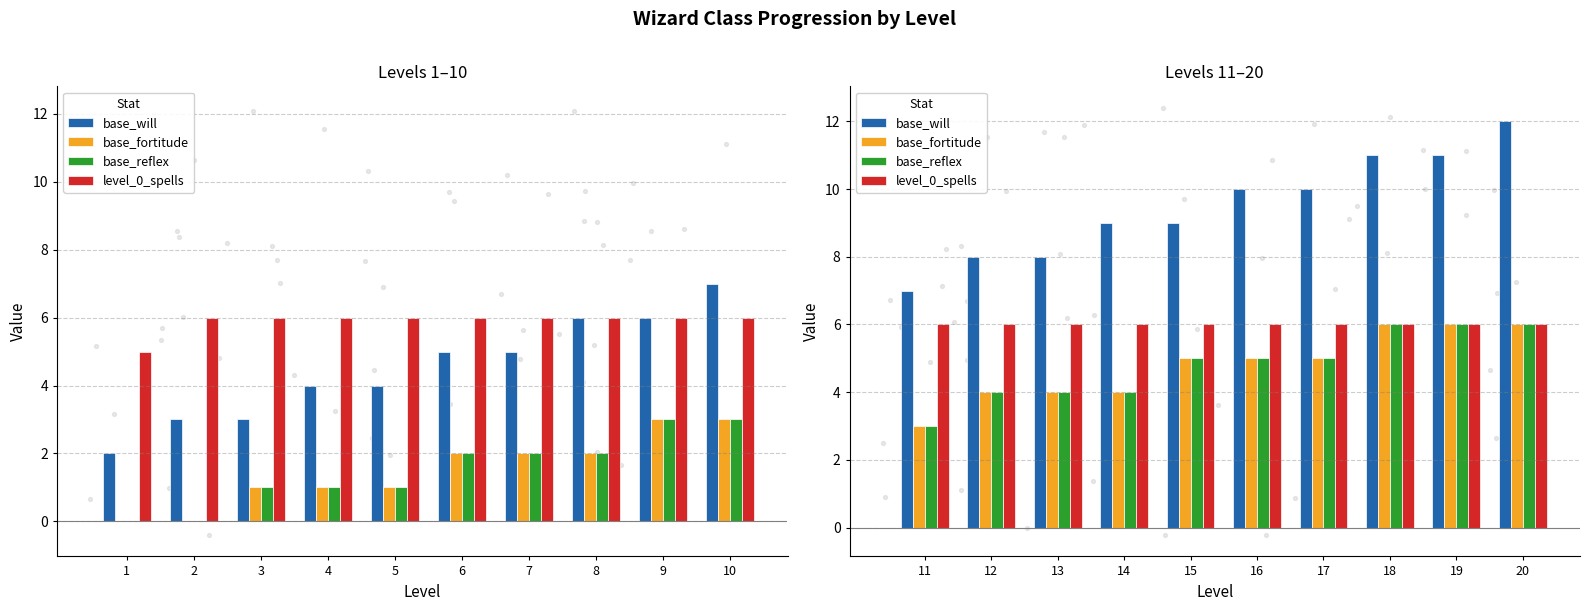

Which series reaches the maximum Y coordinate?

base_will